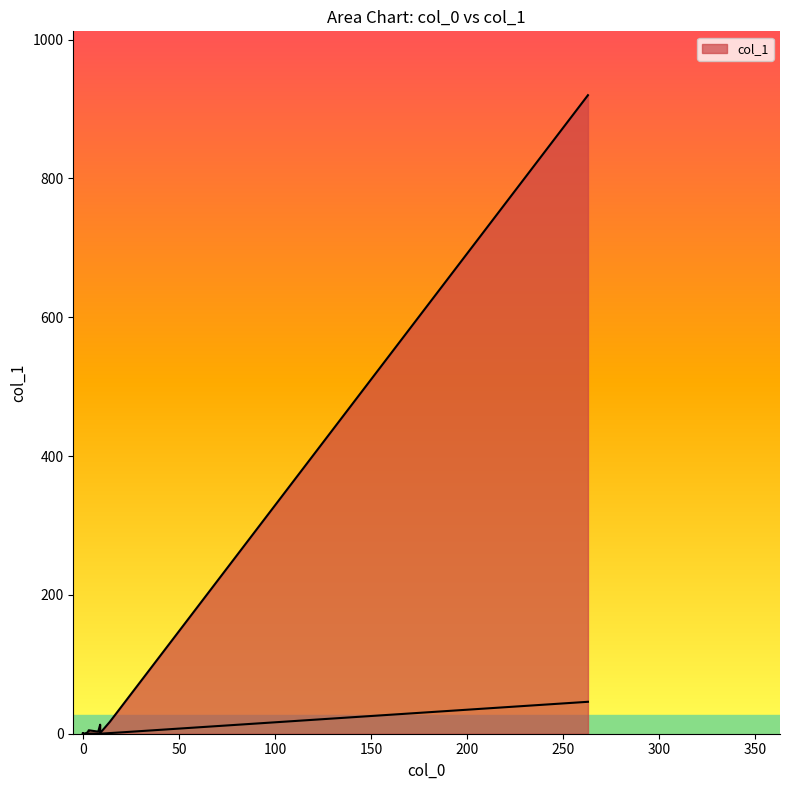

True or false: the data has more than 1 interior local peaks.

True